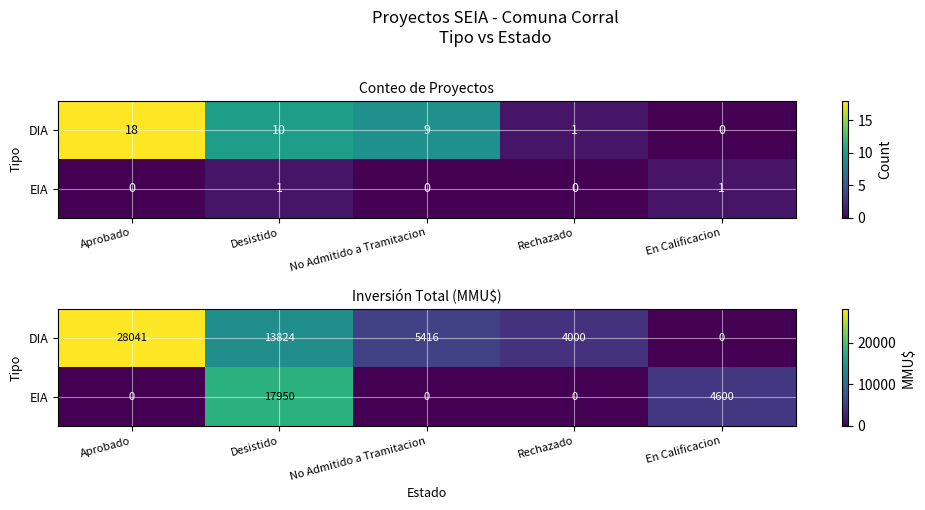

At which category is the sum across all series the highest?

Desistido